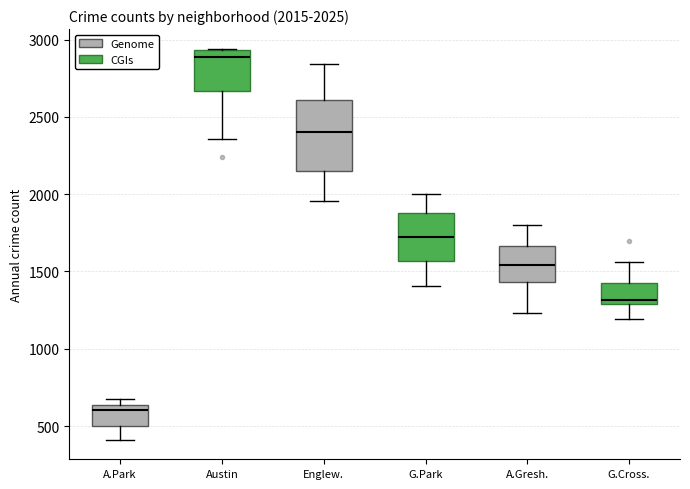

Comparing the boxes themselves (not the whiskers), which one is the tallest?

Englew.